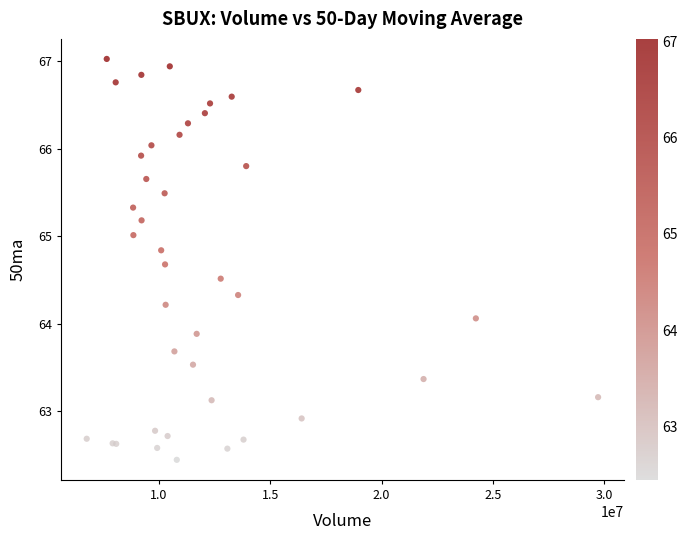

What Y value in the scatter plot is closest to 64?

64.1